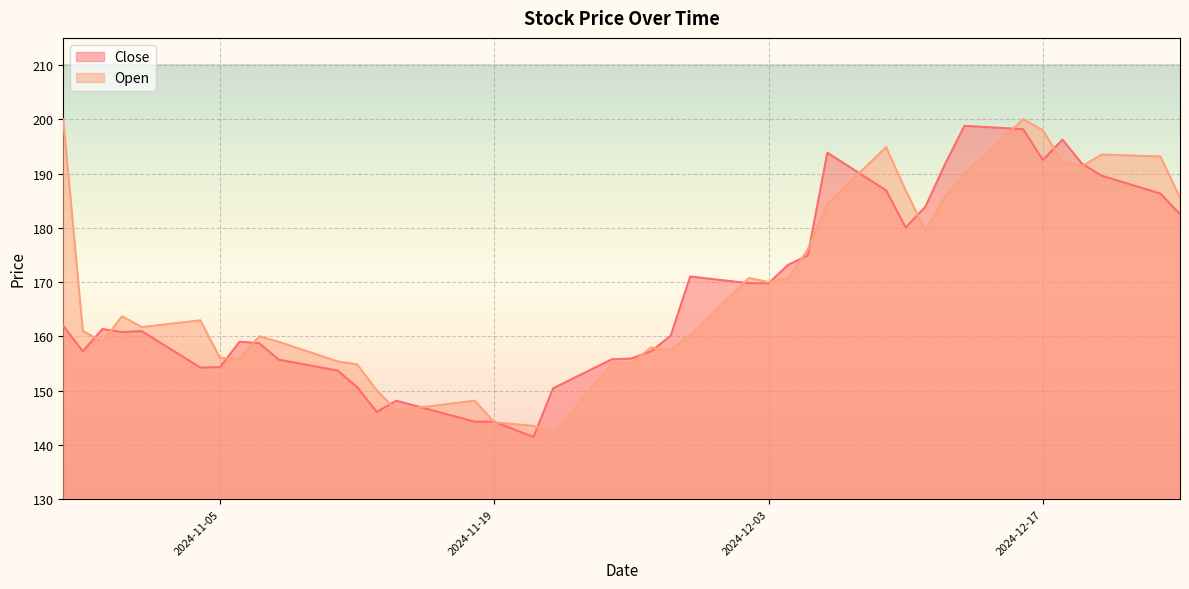

What is the average value of the Close series?

168.1